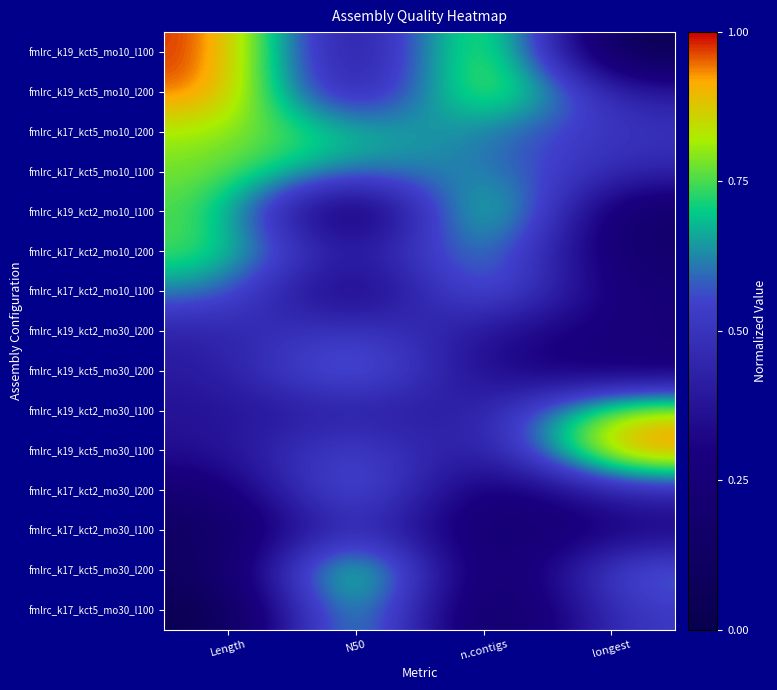

List the series in order of their peak value, highest first.

fmlrc_k19_kct5_mo10_l100, fmlrc_k19_kct5_mo30_l100, fmlrc_k17_kct5_mo30_l200, fmlrc_k19_kct5_mo10_l200, fmlrc_k19_kct2_mo10_l100, fmlrc_k17_kct5_mo30_l100, fmlrc_k19_kct2_mo30_l100, fmlrc_k17_kct5_mo10_l200, fmlrc_k17_kct5_mo10_l100, fmlrc_k17_kct2_mo10_l200, fmlrc_k17_kct2_mo10_l100, fmlrc_k17_kct2_mo30_l200, fmlrc_k19_kct5_mo30_l200, fmlrc_k17_kct2_mo30_l100, fmlrc_k19_kct2_mo30_l200